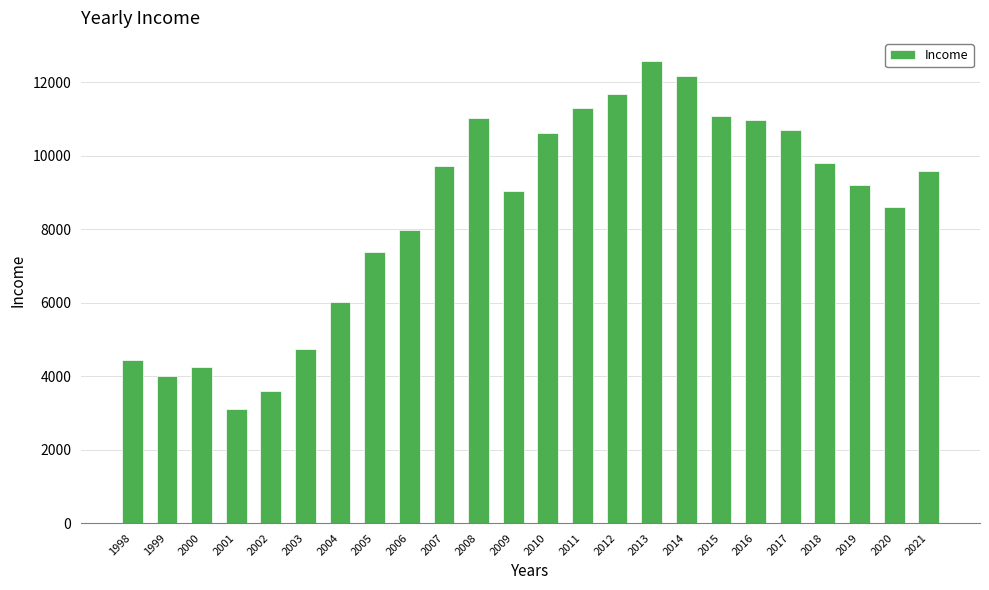

The chart shows a value of 9592 at 2021. True or false?

True